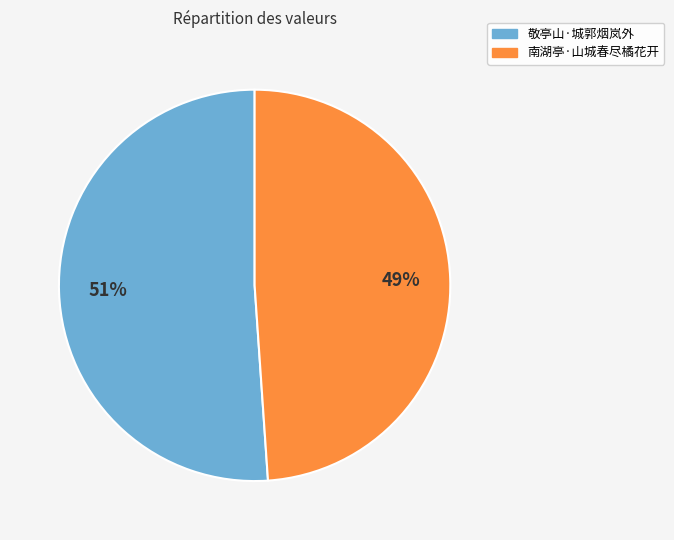

How many slices are in this pie chart?

2